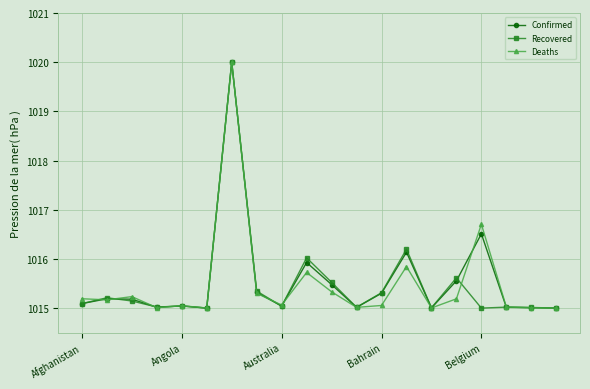

What is the value of the Deaths point at the 1st from the left?

1015.2